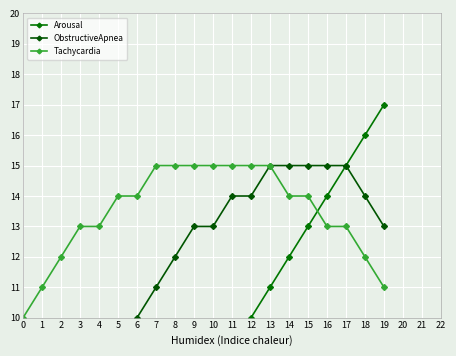

What is the approximate value of ObstructiveApnea at 8, to the nearest 10?

10